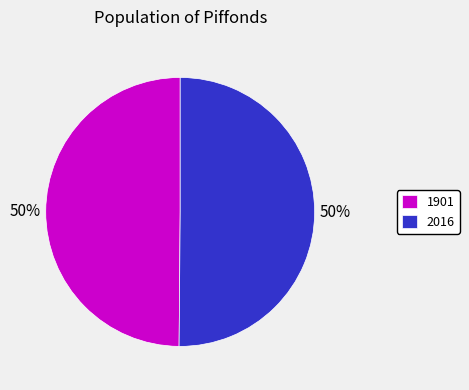

Is the sum of 2016 and 1901 greater than half?

Yes